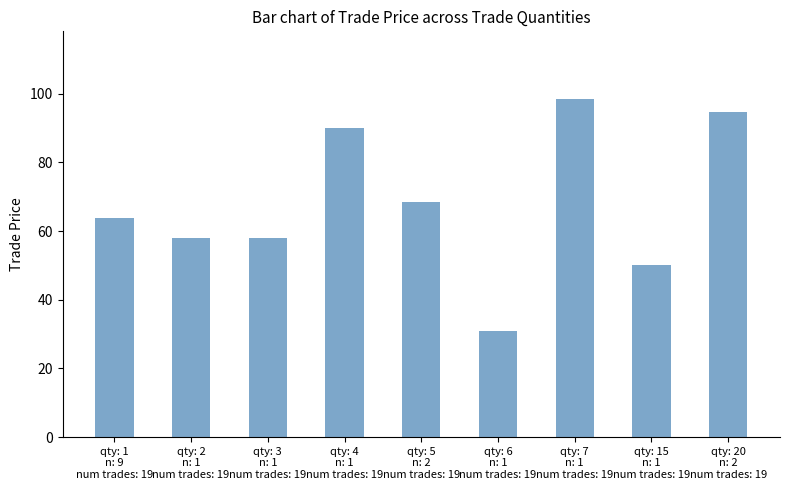

At which category does the chart reach its minimum across all series?

qty: 6
n: 1
num trades: 19